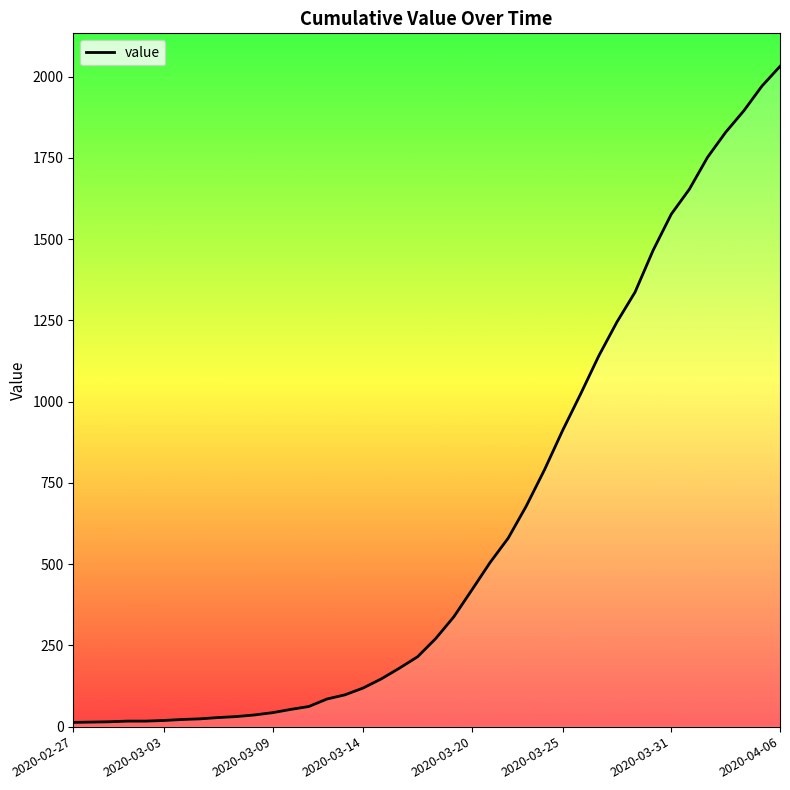

What is the maximum value shown in the chart?

2032